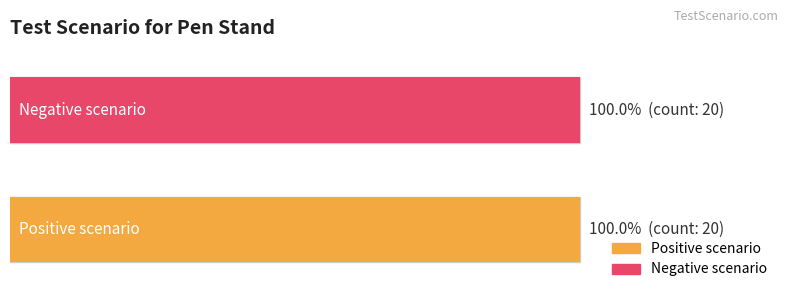

Rank the series at 1 from lowest to highest value.

Positive scenario, Negative scenario